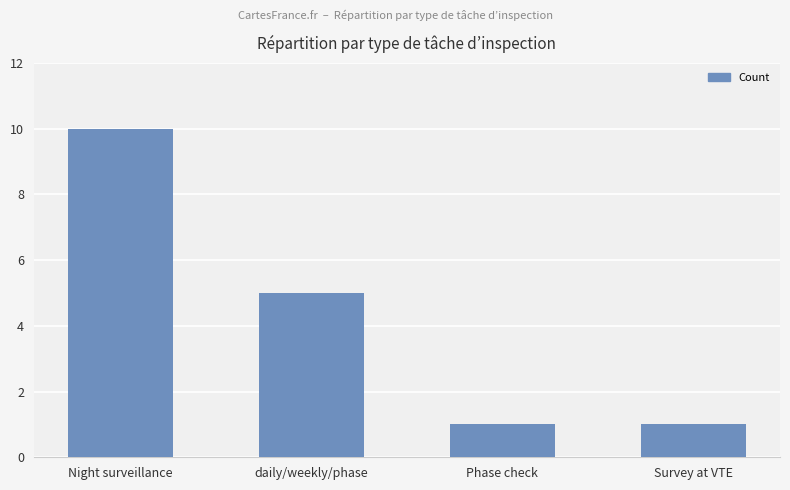

What is the change in value from daily/weekly/phase to Survey at VTE?

-4